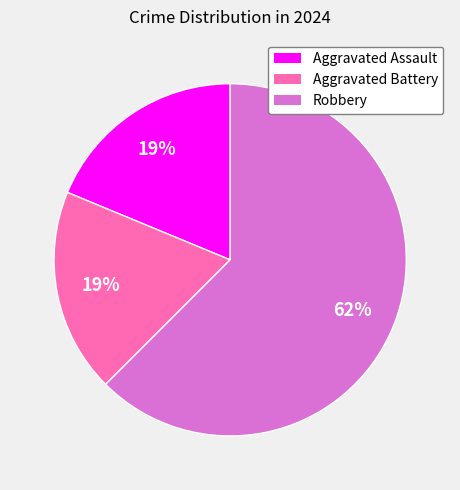

The Aggravated Battery slice represents 19% of the pie. True or false?

True